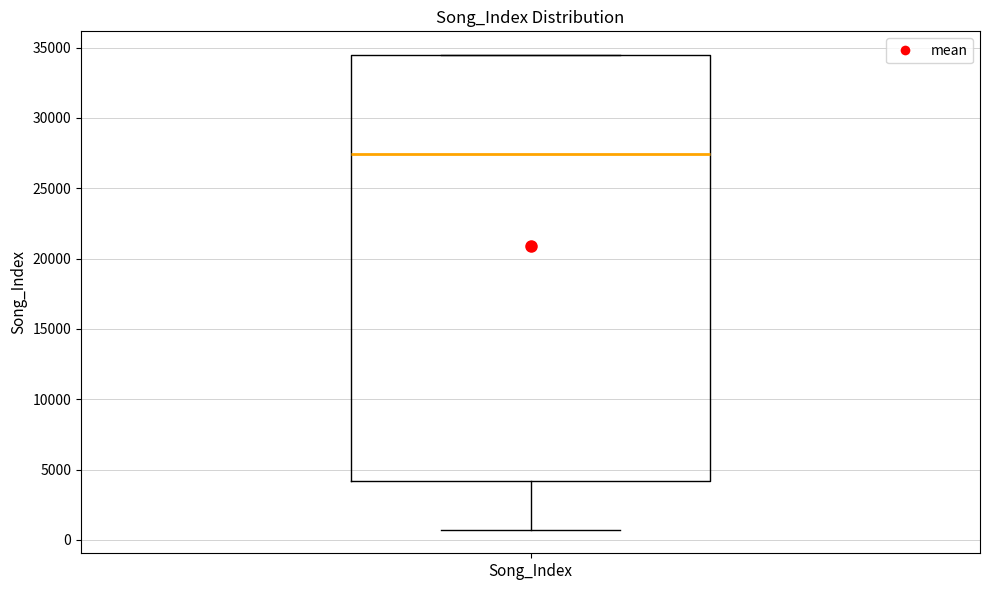

Read this box plot against the y-axis: the position of the median line, the range covered by the box, and the ends of both whiskers. The values are not printed on the chart, so give them approximately, as read against the axis.

median 27500, box 4000 to 34500, whiskers 500 to 34500